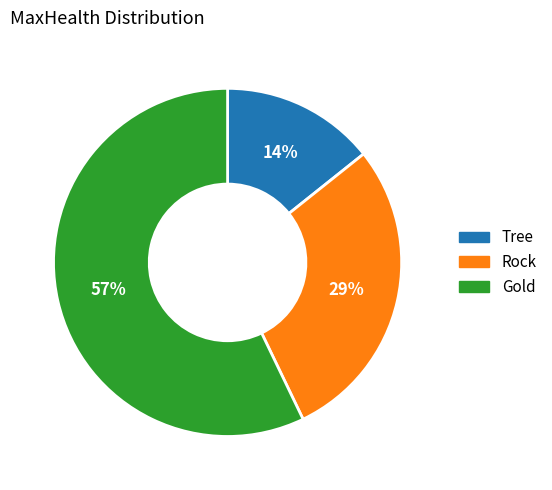

Does Tree represent more than half of the total?

No